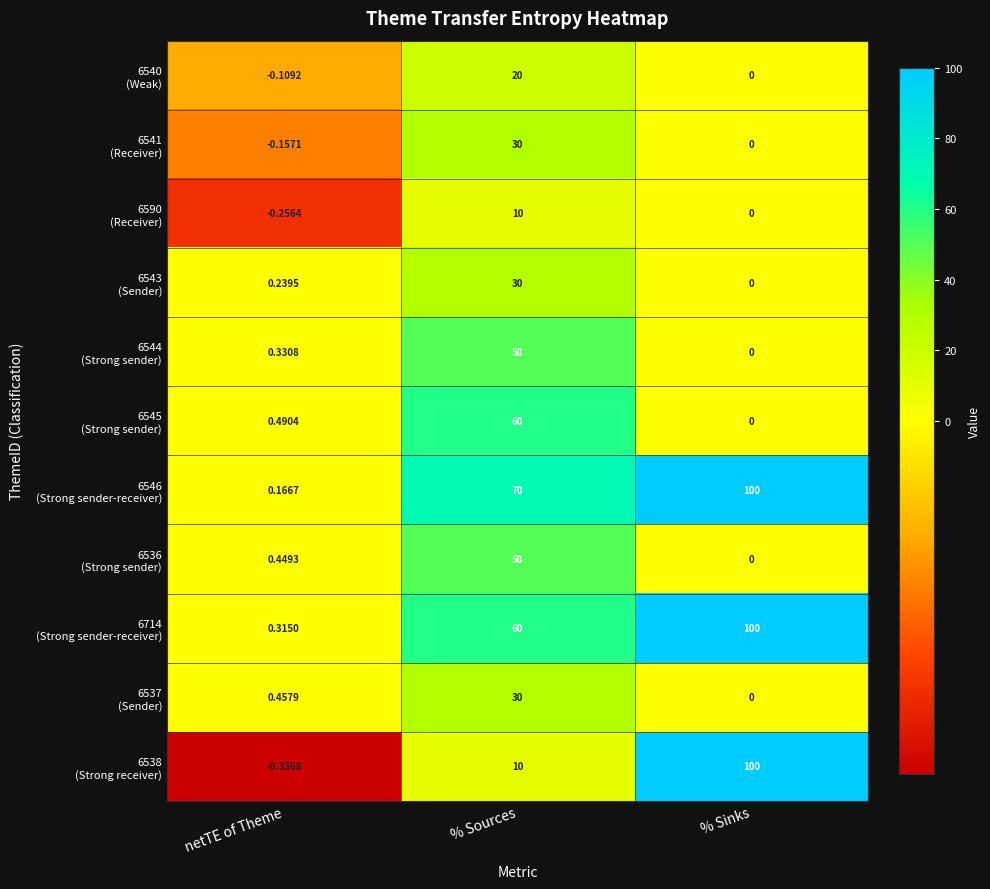

At which category is the sum across all series the highest?

% Sources